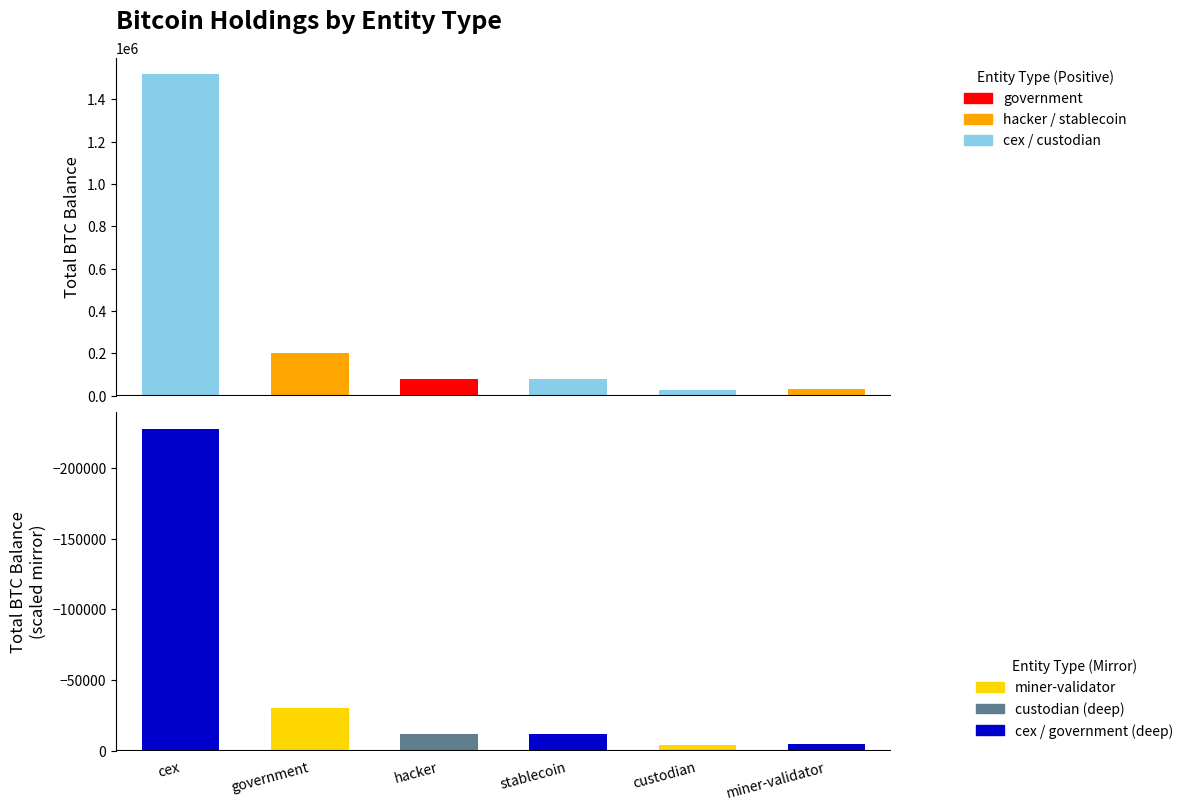

The chart shows a value of 31643.4 at miner-validator. True or false?

True